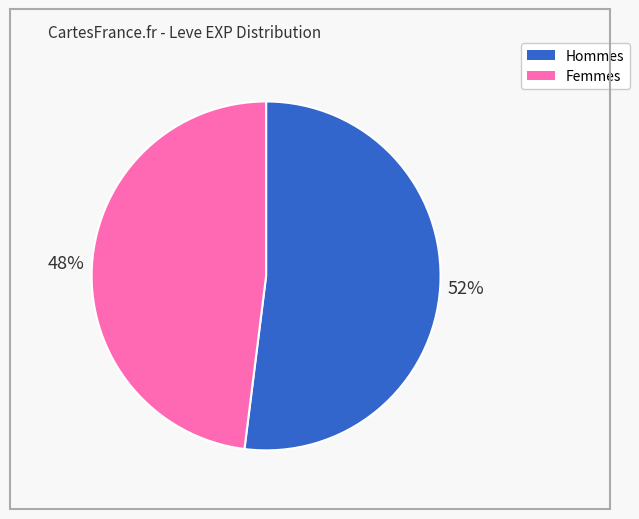

To the nearest percent, what is the average slice percentage?

50%